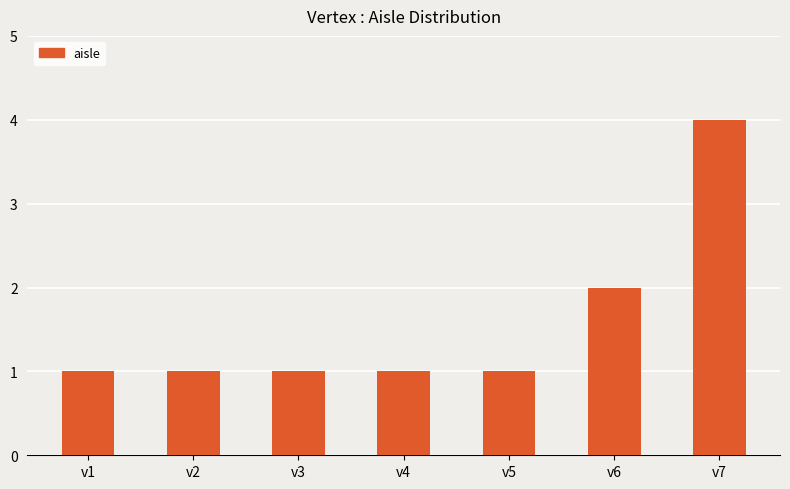

Reading left to right, list all the values displayed in this chart.

v1=1	v2=1	v3=1	v4=1	v5=1	v6=2	v7=4